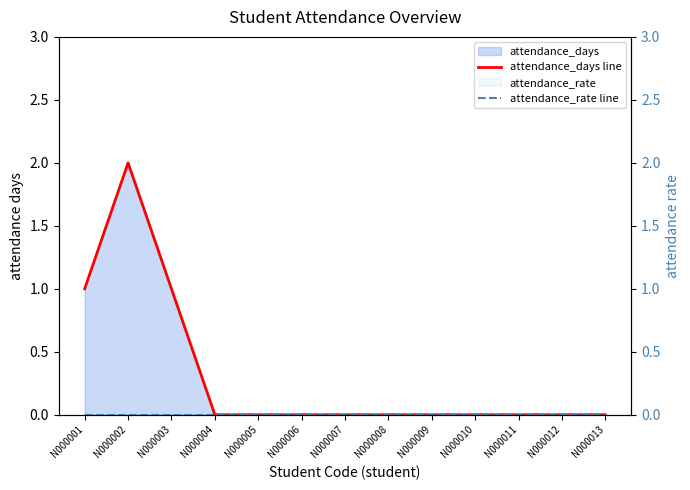

Read the attendance_days line value at N000003.

1